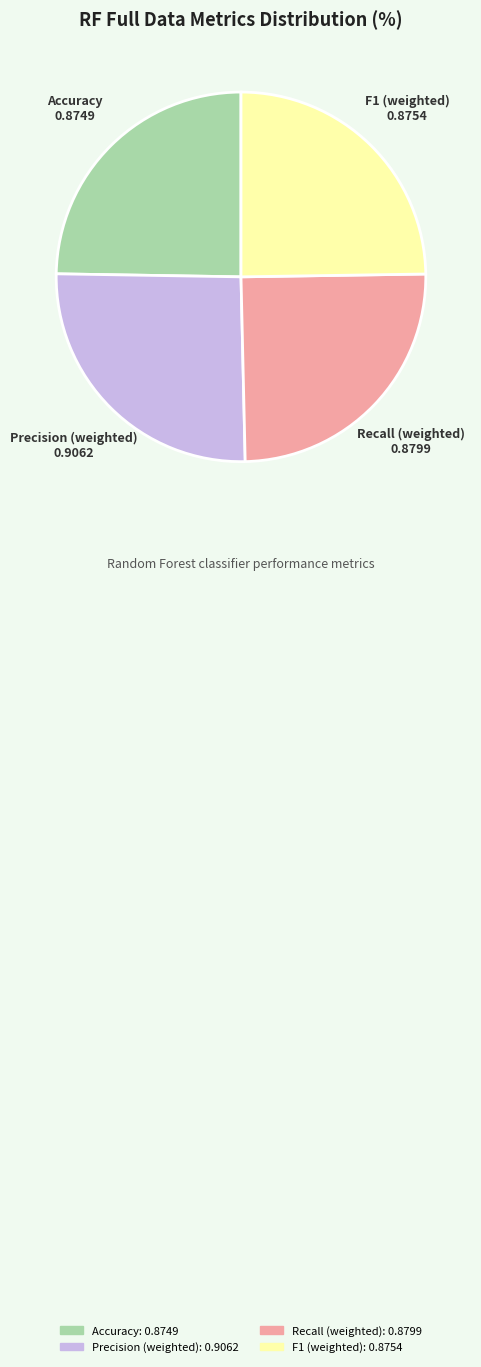

True or false: F1 (weighted) accounts for 25% of the total.

True